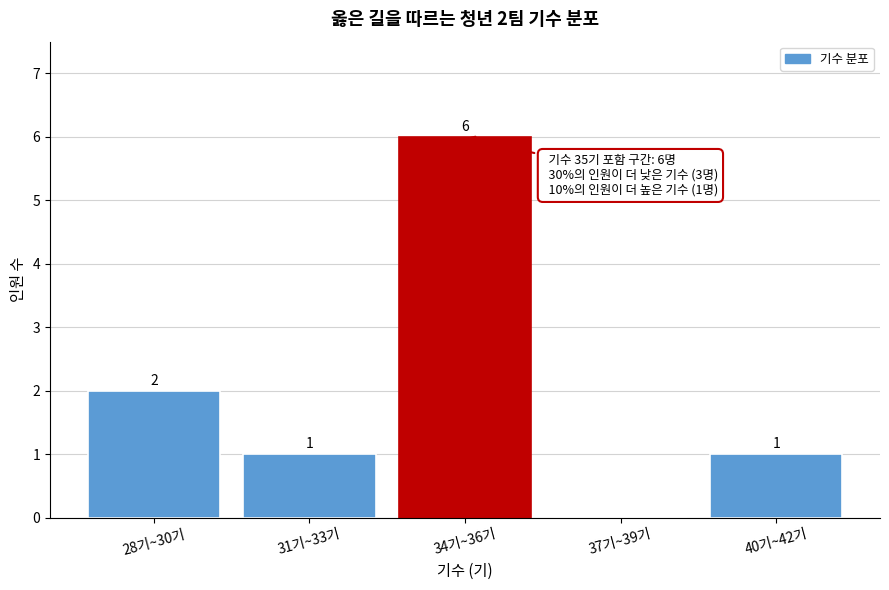

Reading right to left, transcribe all the data shown in this chart.

40기~42기=1	37기~39기=0	34기~36기=6	31기~33기=1	28기~30기=2